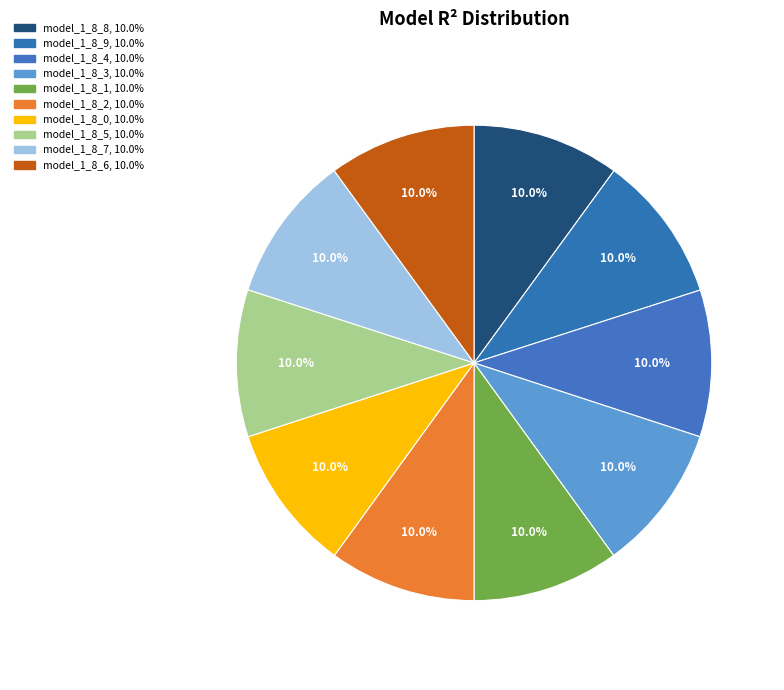

Rank the categories by value from lowest to highest.

model_1_8_0, model_1_8_1, model_1_8_2, model_1_8_3, model_1_8_4, model_1_8_6, model_1_8_5, model_1_8_7, model_1_8_8, model_1_8_9